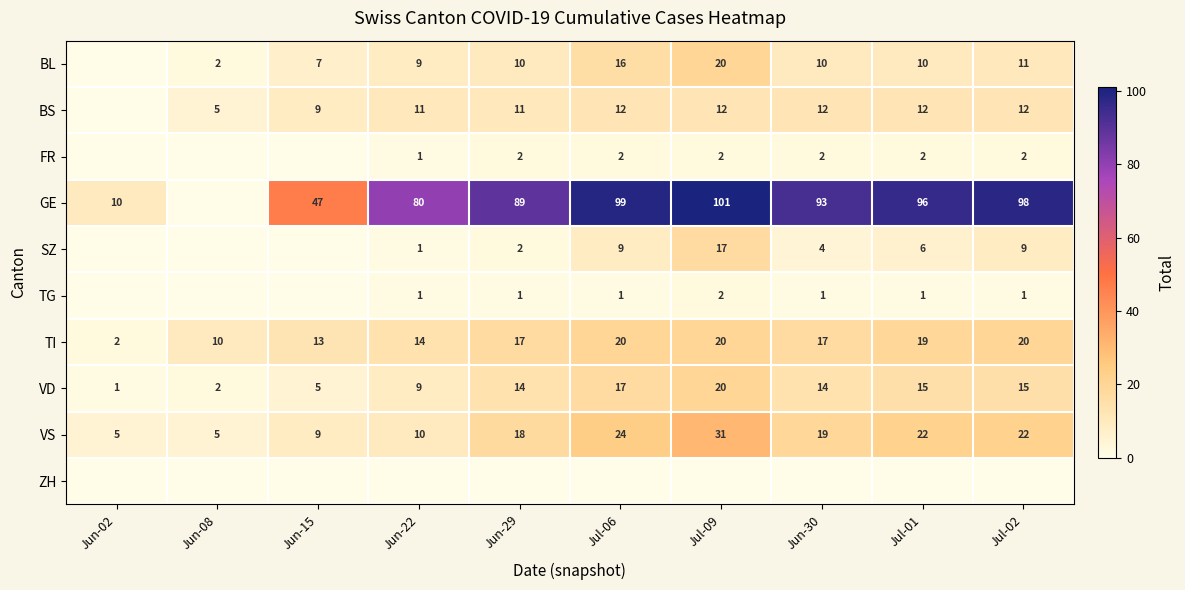

Rank the categories by ZH value from highest to lowest.

Jun-02, Jun-08, Jun-15, Jun-22, Jun-29, Jul-06, Jul-09, Jun-30, Jul-01, Jul-02